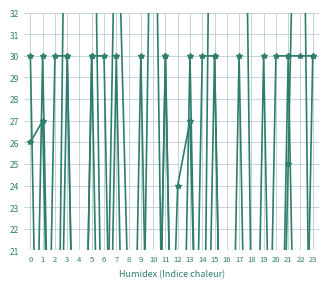

Rank the categories by destination_state value from lowest to highest.

20, 2, 23, 14, 11, 6, 9, 19, 8, 18, 12, 21, 0, 1, 13, 7, 10, 5, 3, 16, 22, 15, 4, 17